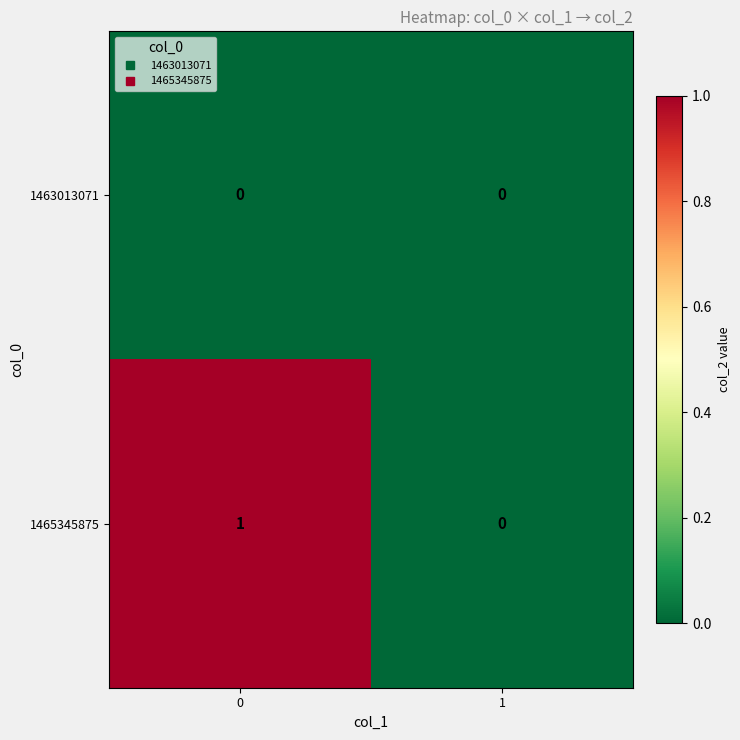

Reading left to right, transcribe all the data shown in this chart.

1463013071: 0	0
1465345875: 1	0